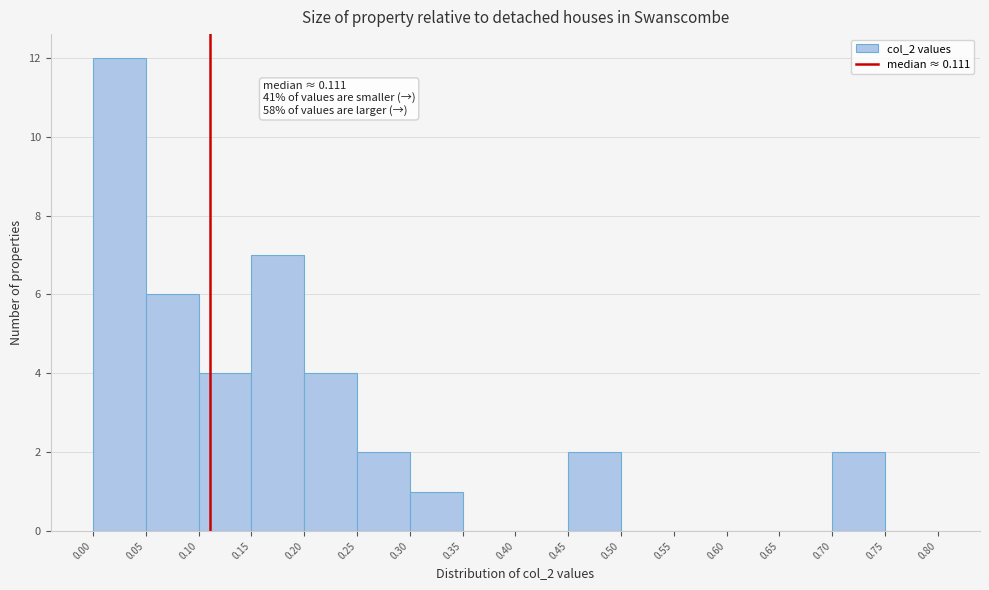

Which range on the x-axis has the tallest bar?

0.00 to 0.05